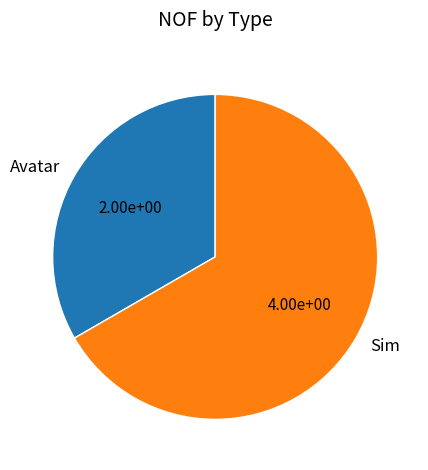

Is it true that Sim is 54% of the pie?

False